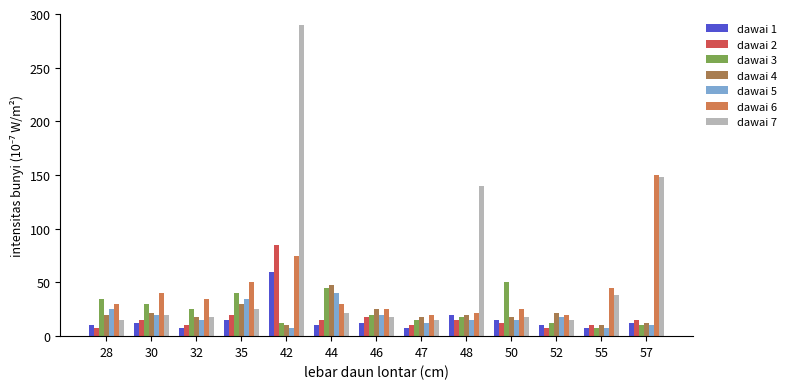

At which category does the chart reach its peak across all series?

42